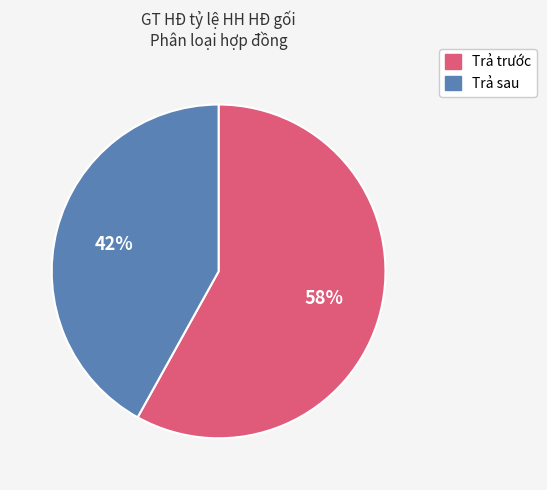

Does any single category account for the majority?

Yes